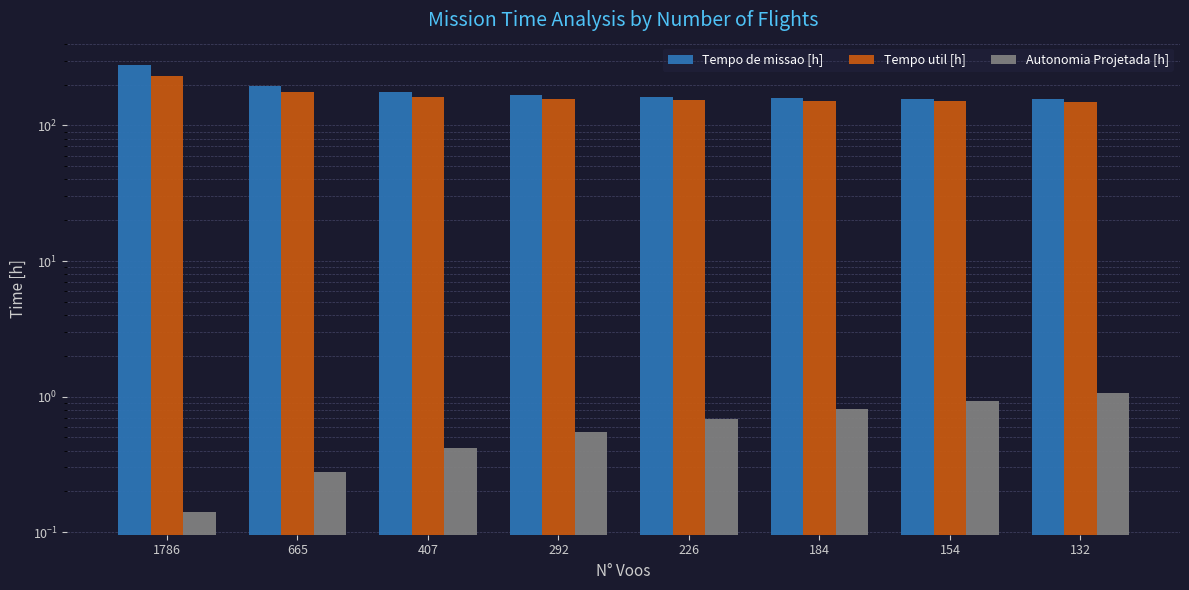

How many bars are there in each group?

3